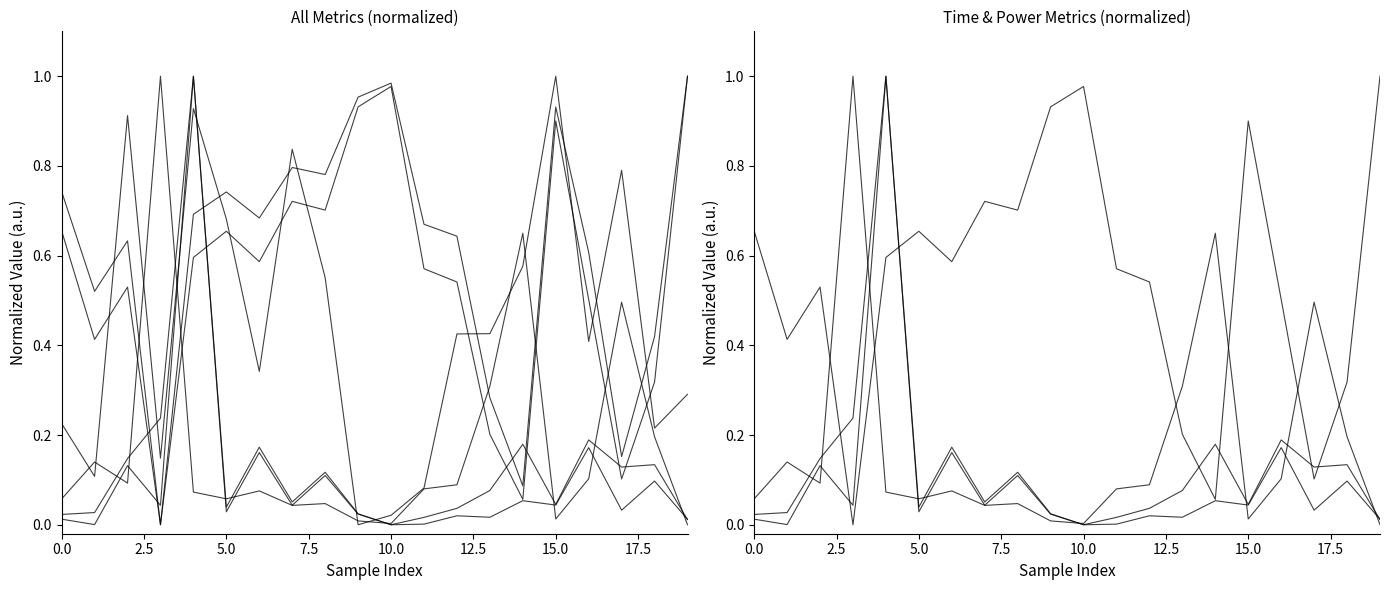

Where do totalTime and transPower_scaled first cross each other?

5.0 and 7.5